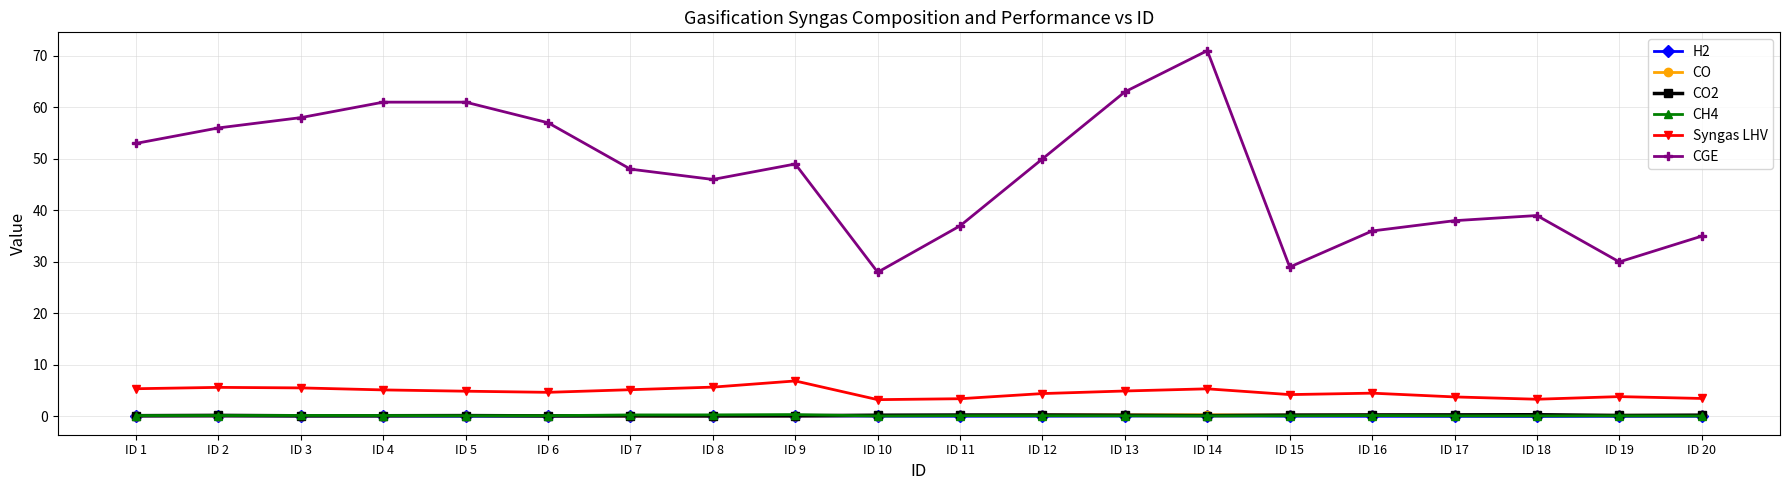

Which series has the largest range (max minus min)?

CGE